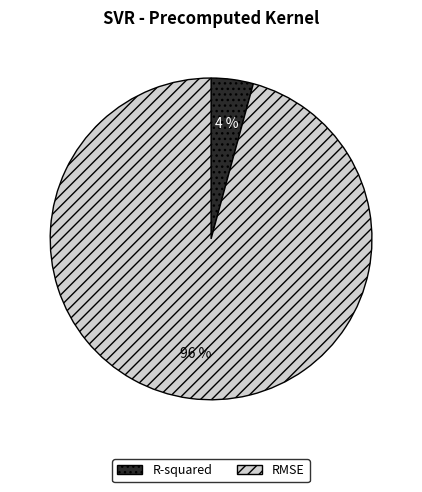

How many slices are in this pie chart?

2